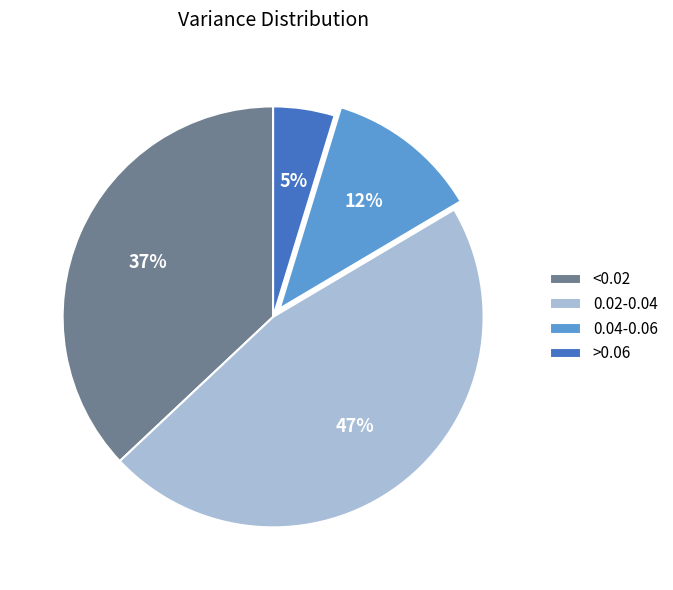

Between <0.02 and 0.04-0.06, which is larger?

<0.02